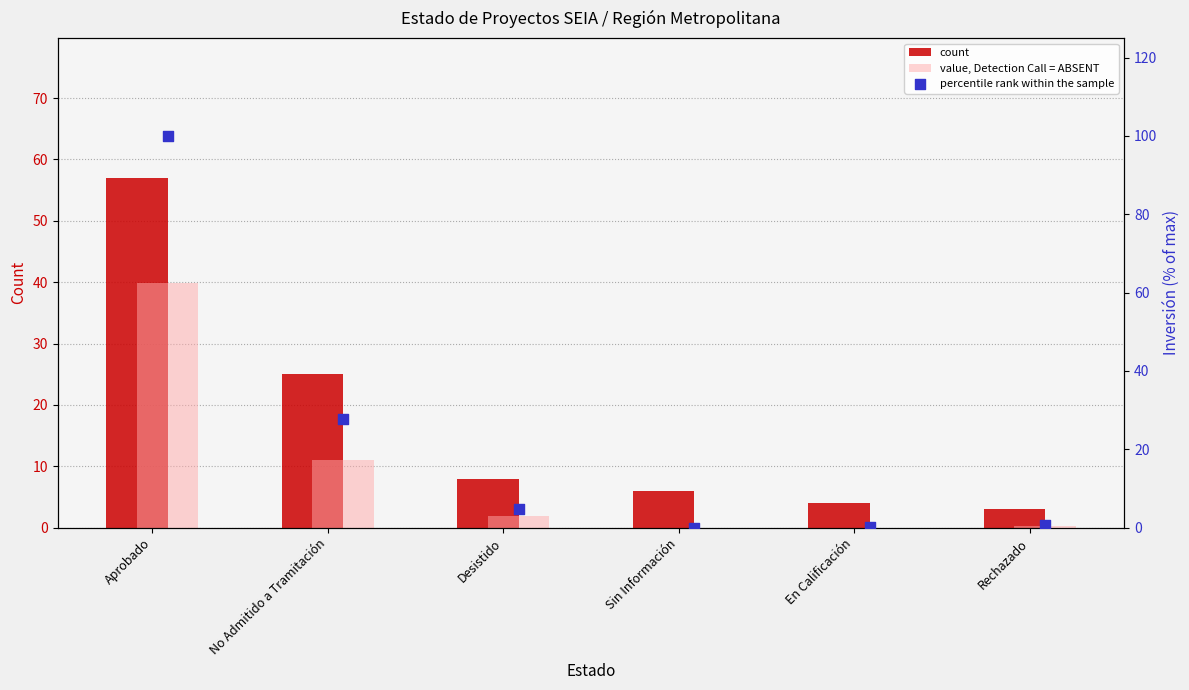

Is the value of percentile rank within the sample at En Calificación greater than the value of value, Detection Call = ABSENT at No Admitido a Tramitación?

No